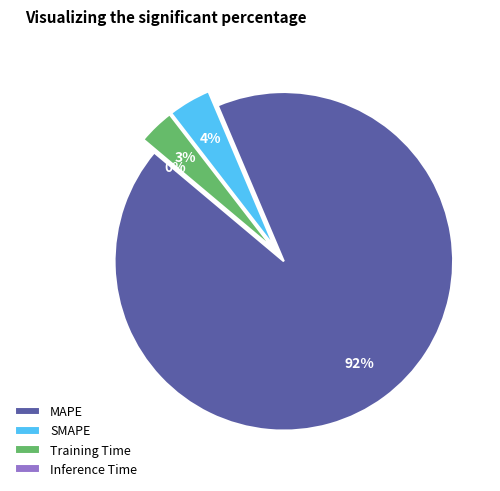

How many slices are in this pie chart?

4